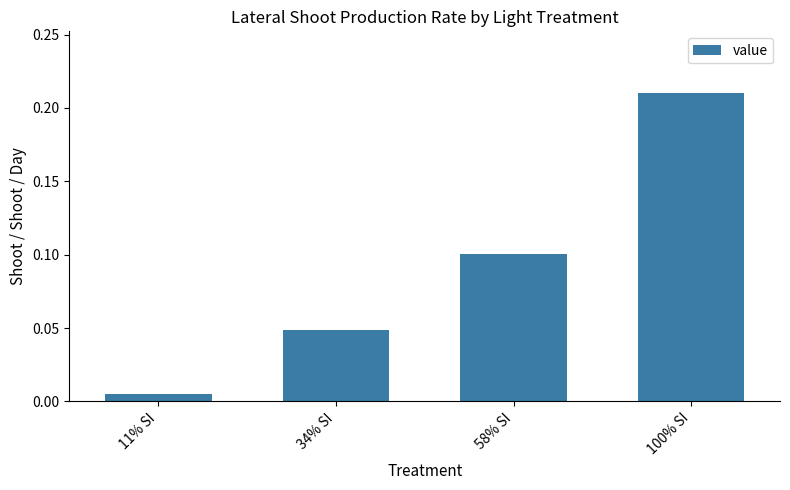

What is the change in value from 34% SI to 100% SI?

+0.2